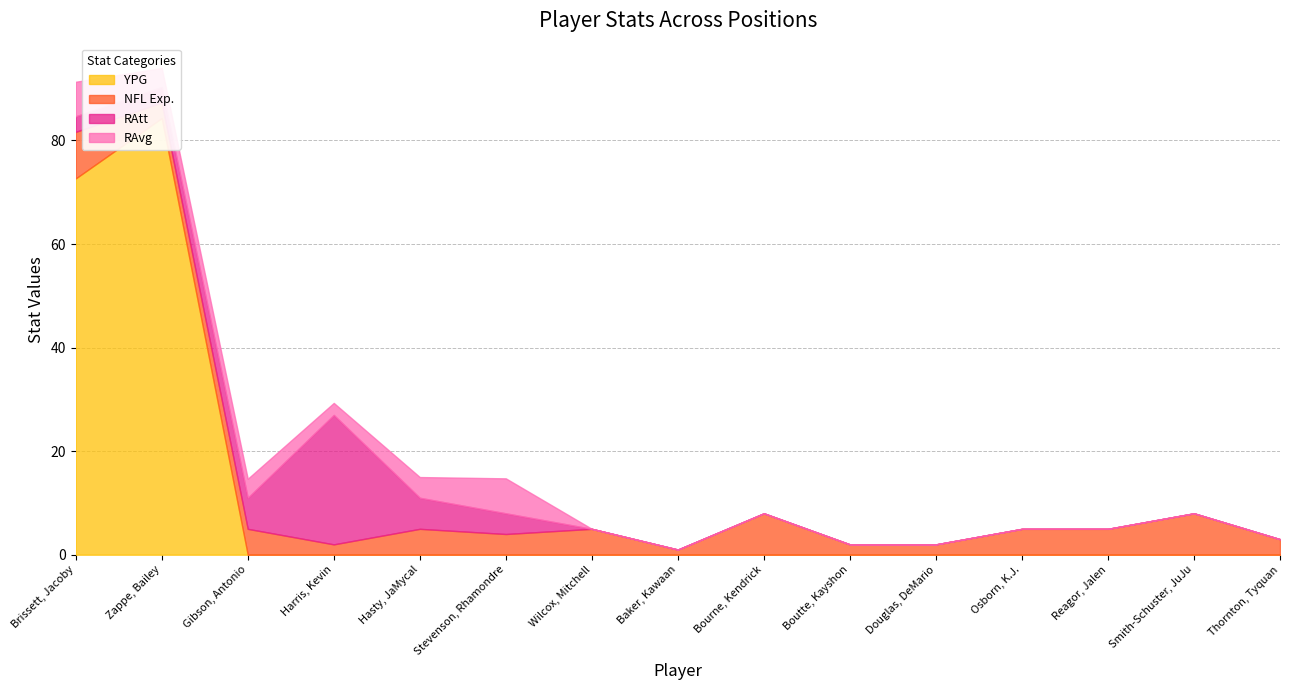

Which series changed the most between Wilcox, Mitchell and Smith-Schuster, JuJu?

NFL Exp.